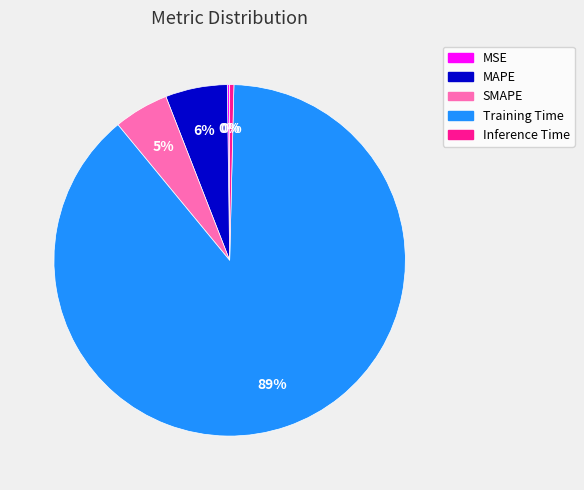

Which category has the biggest portion of the pie?

Training Time